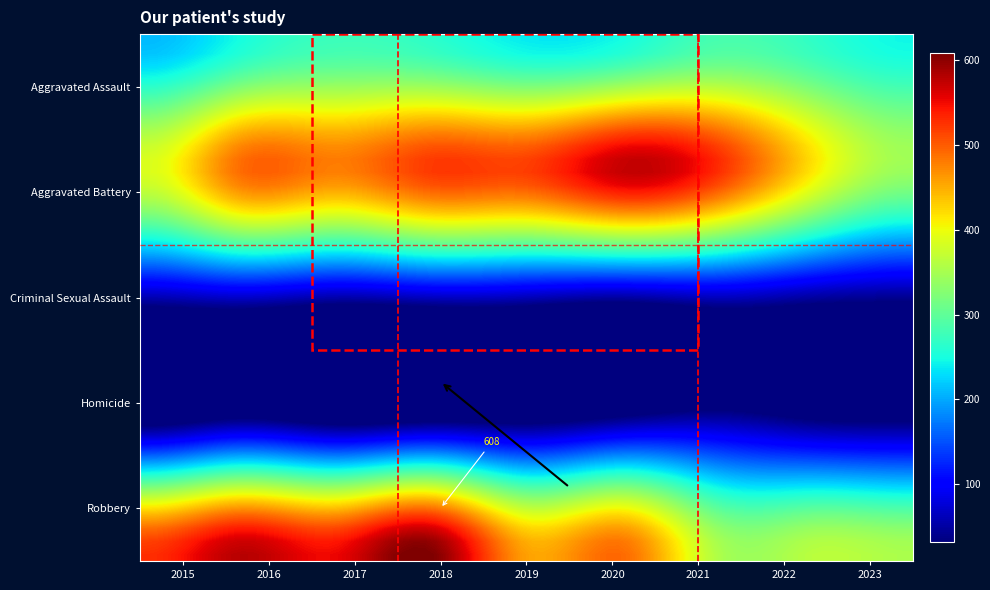

What is the sum of all Robbery values?

4288